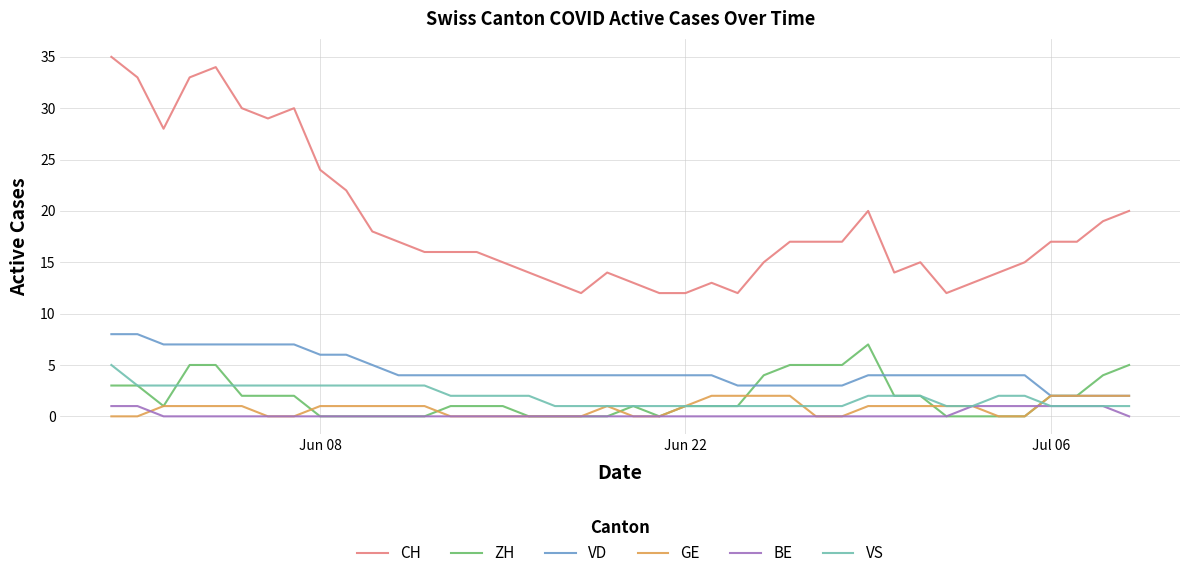

True or false: VD and VS intersect in this chart.

False